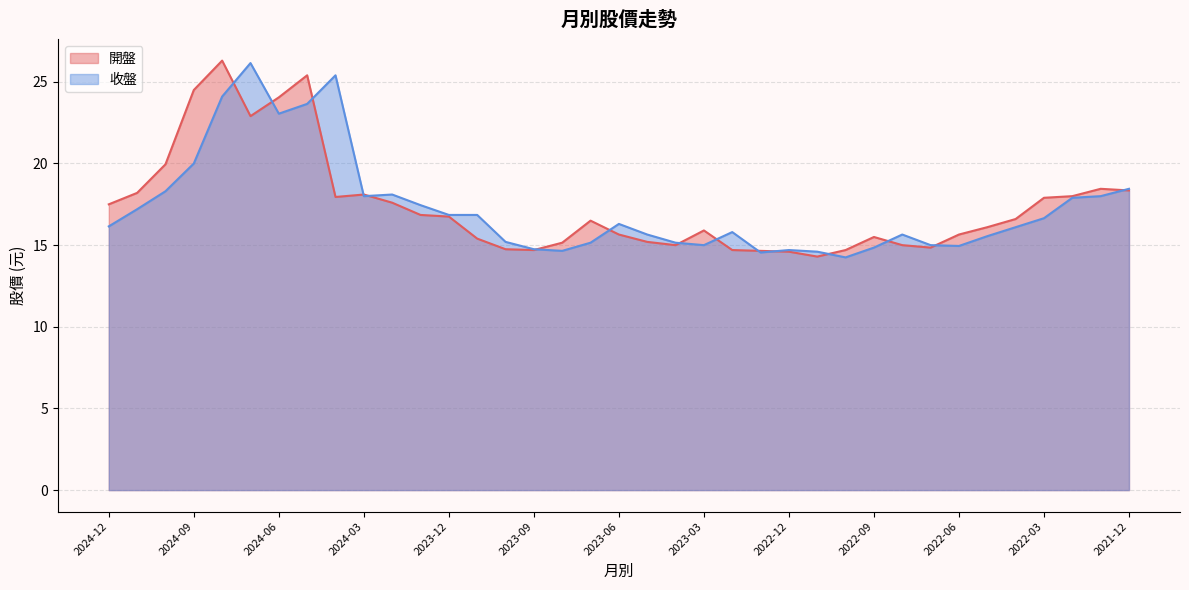

How many distinct data groups are displayed?

2